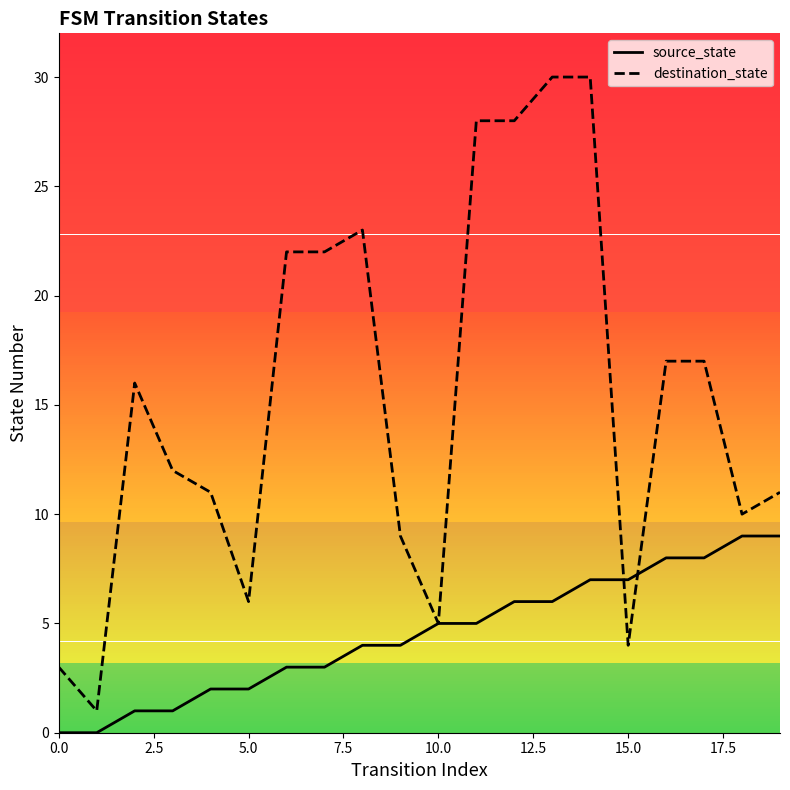

What is the maximum value for destination_state?

30